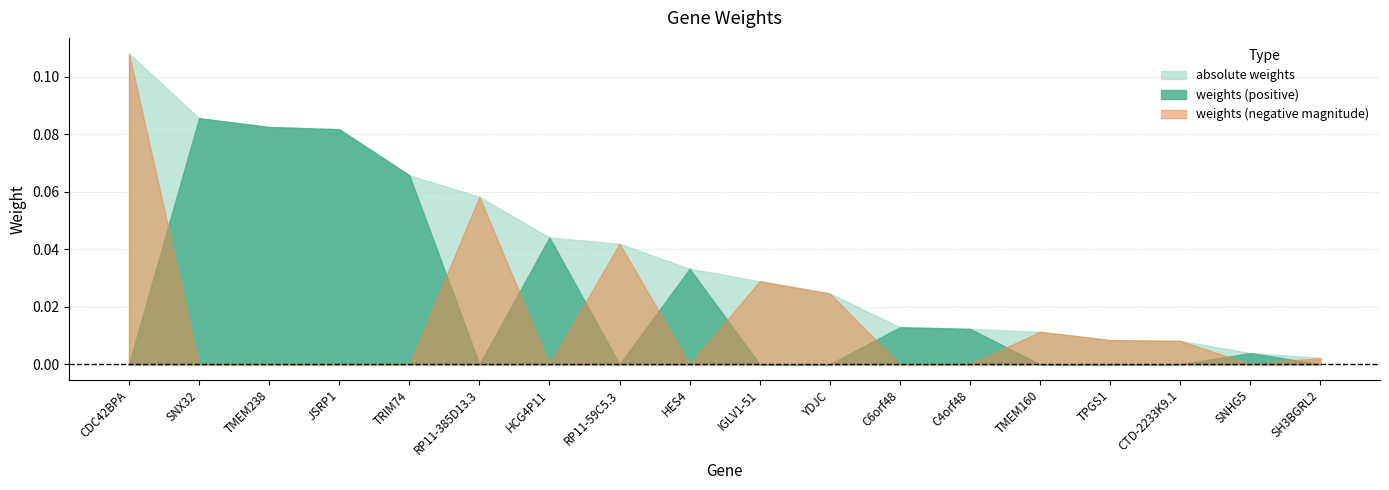

What is the lowest value of the weights series?

-0.1